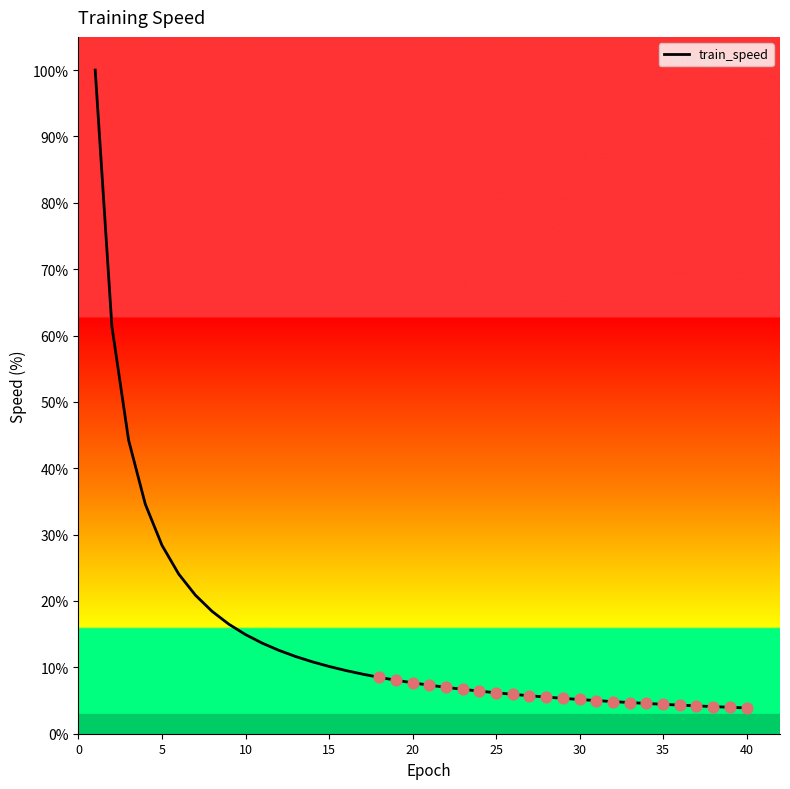

What is the difference between the maximum and minimum values?

96.1